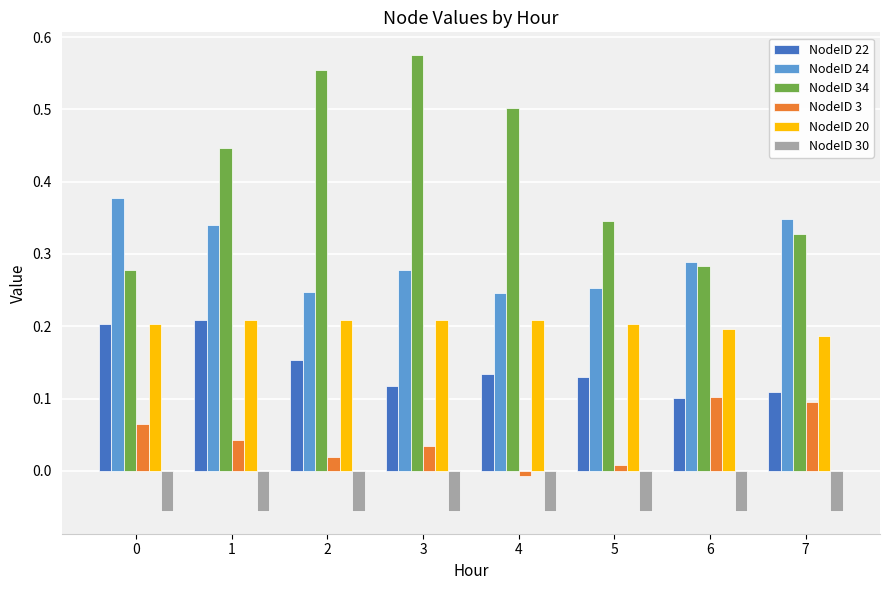

Where is NodeID 20 nearest to the value 0?

7